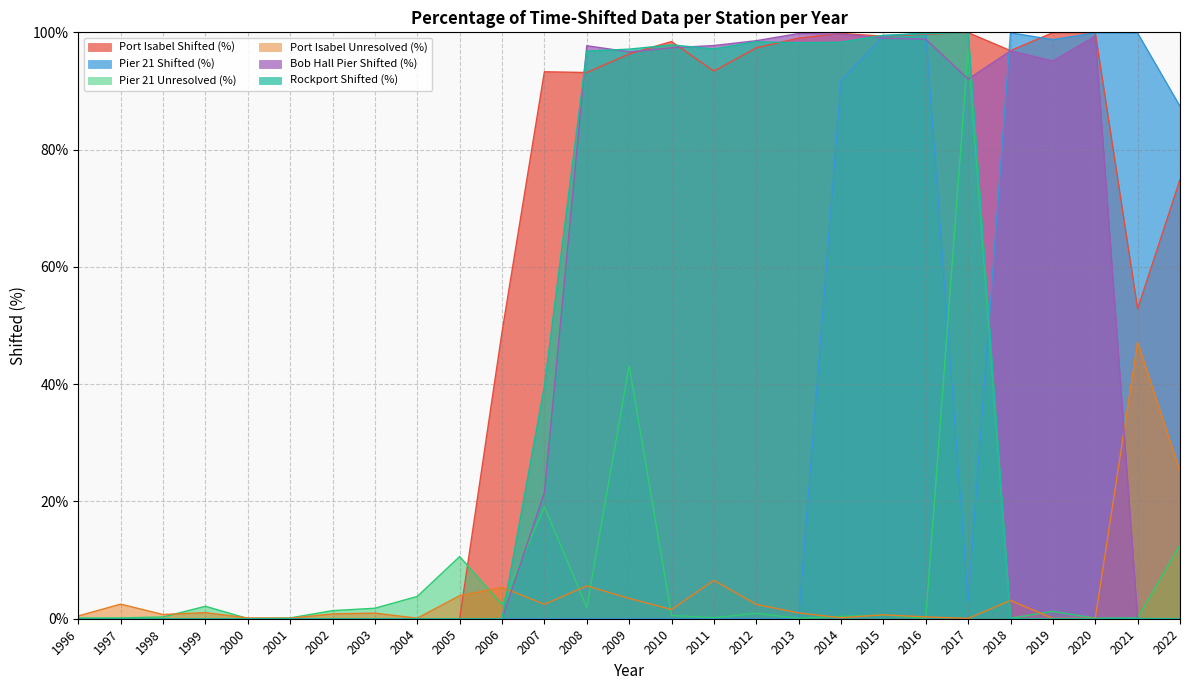

At which label does Rockport Shifted (%) reach its minimum?

1996